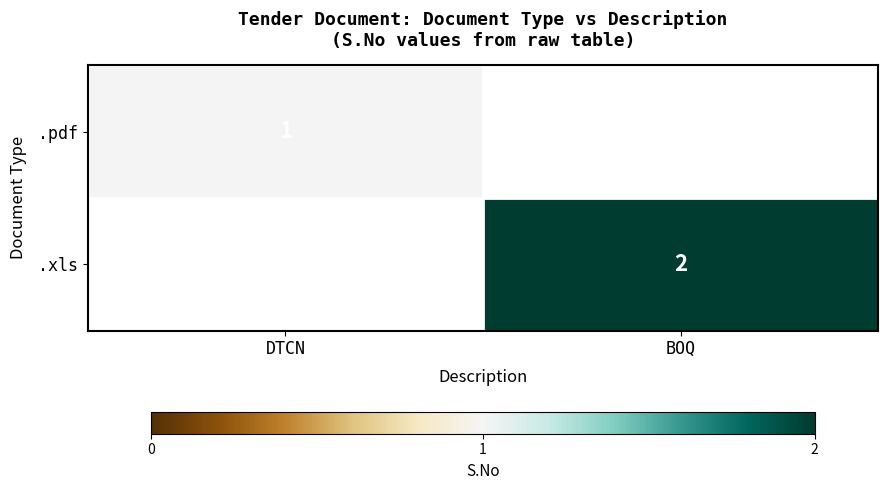

The .xls series shows 2 at BOQ. True or false?

True